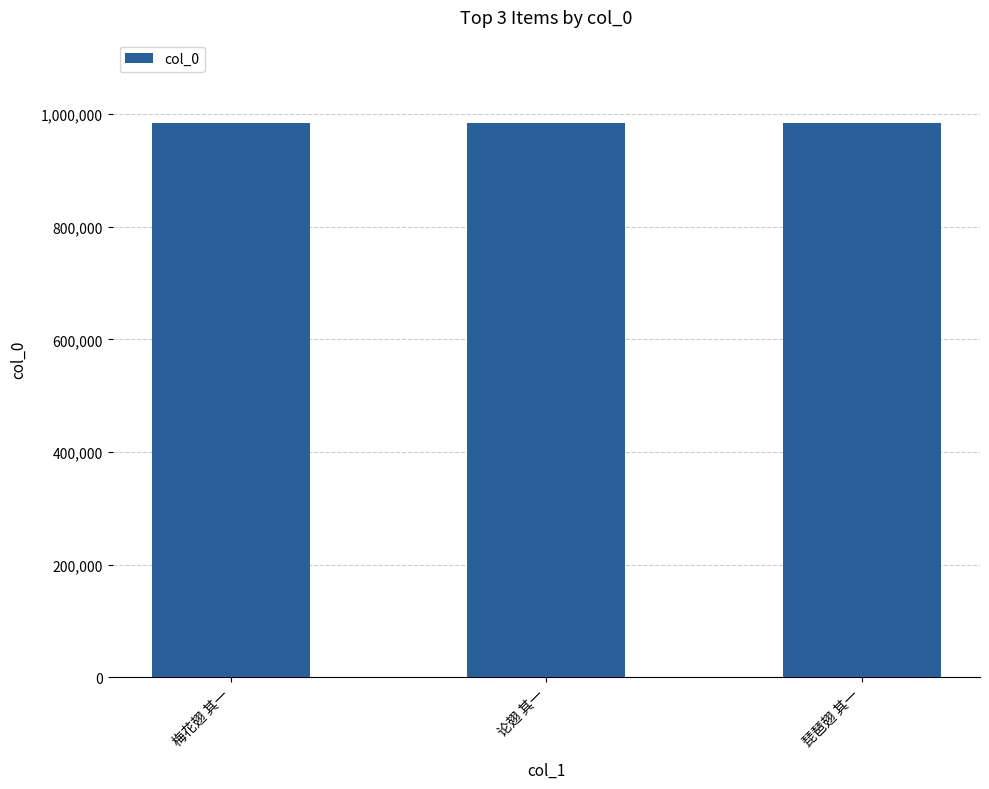

How many data points does each series have?

3